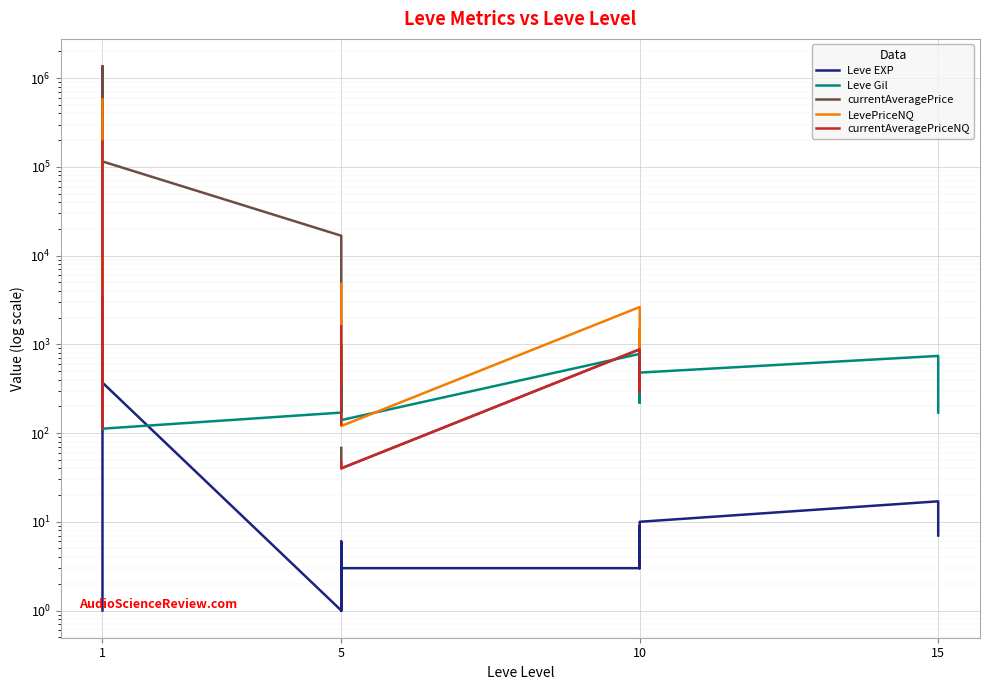

What are all the series names shown in the legend?

Leve EXP, Leve Gil, currentAveragePrice, LevePriceNQ, currentAveragePriceNQ